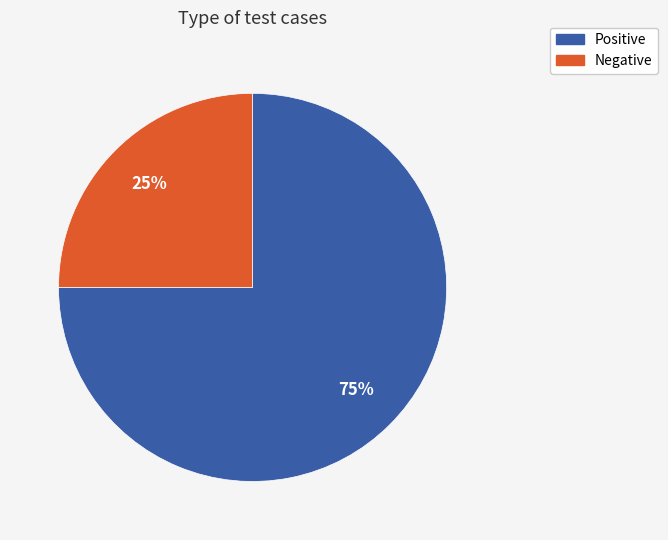

Do Negative and Positive together represent more than half of the pie?

Yes